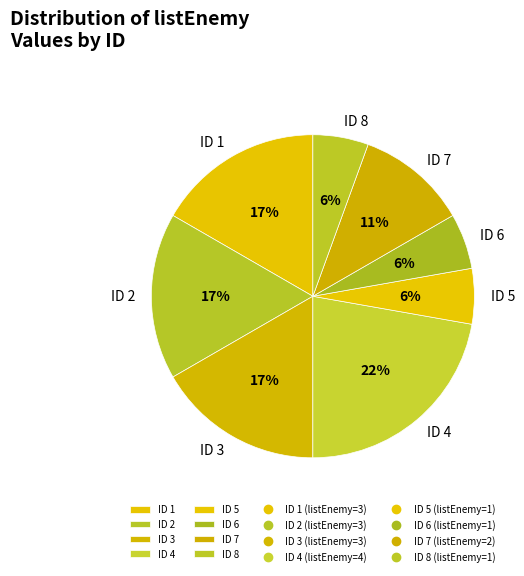

Is it true that ID 4 is 22% of the pie?

True